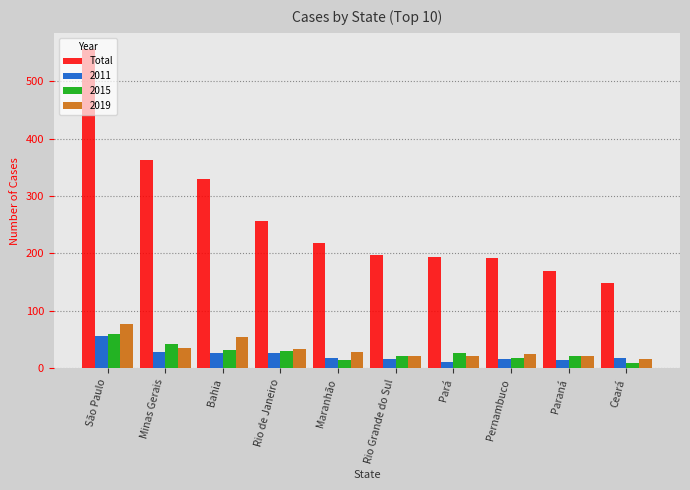

What is the maximum value for Total?

556